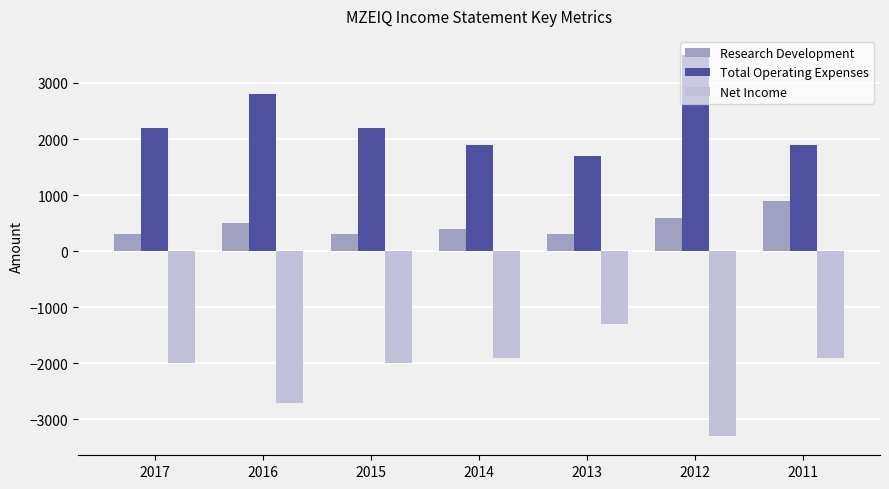

How many bars are there in total?

21